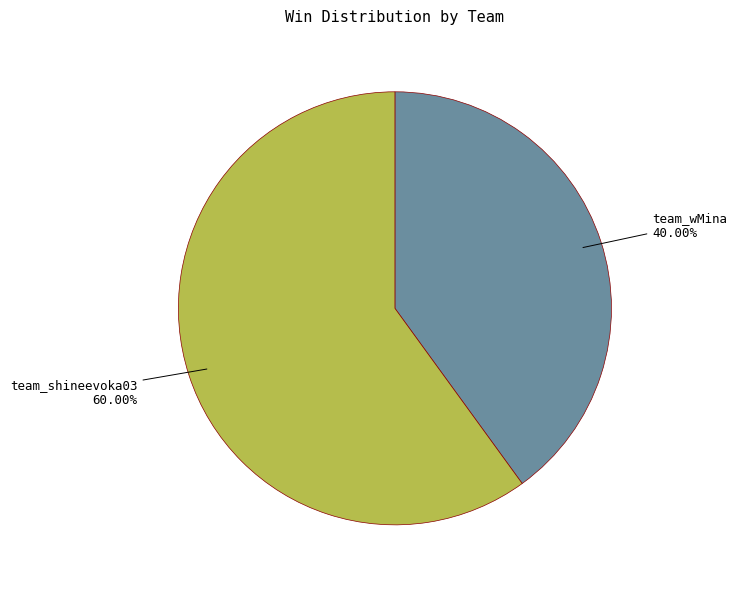

What is the ratio of the value at team_wMina to the value at team_shineevoka03?

0.7